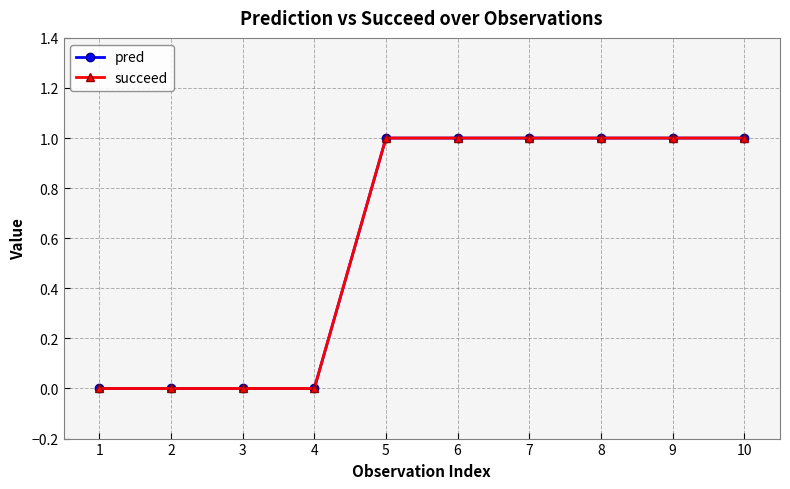

True or false: succeed has more than 0 interior local peaks.

False